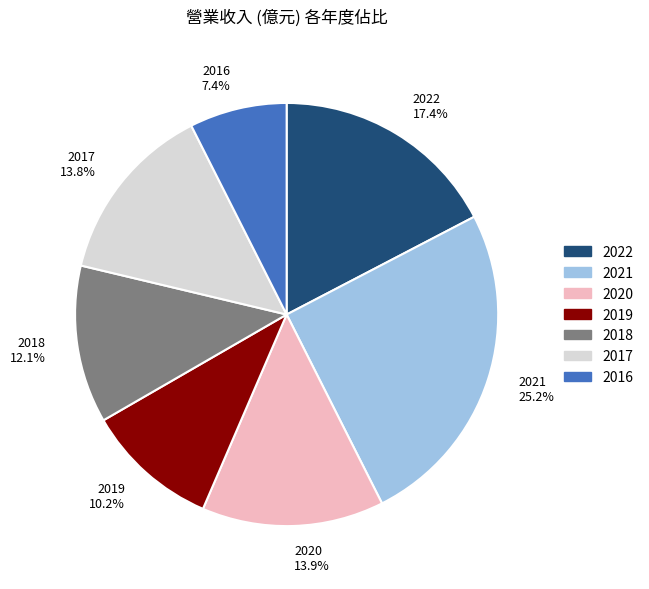

True or false: 2019 accounts for 3% of the total.

False